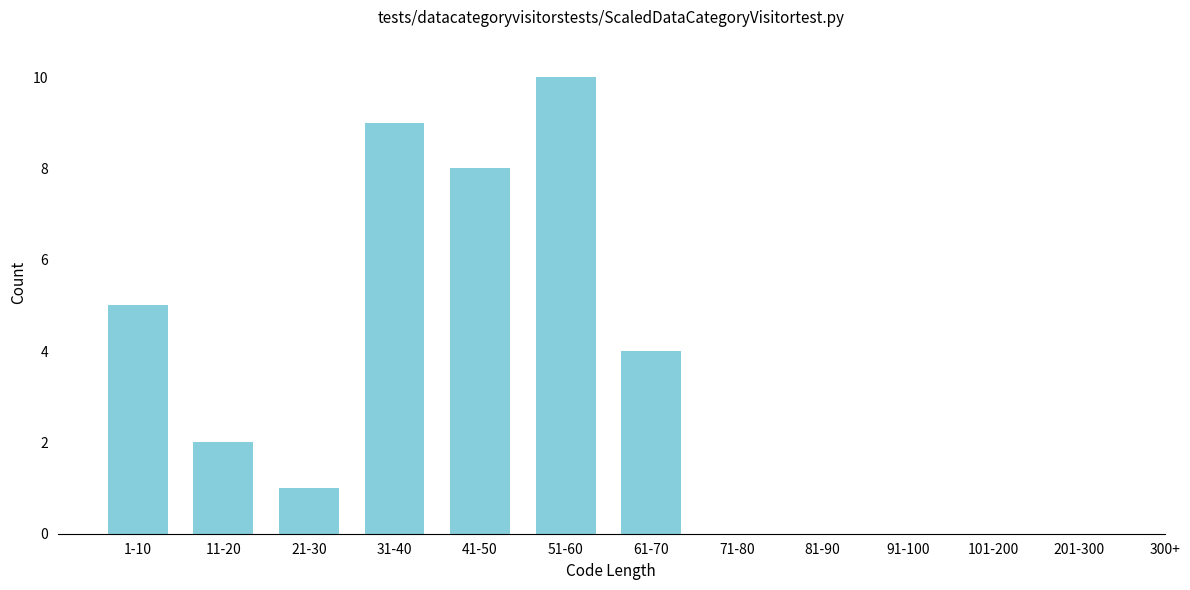

Reading right to left, extract all data points from this chart.

201-300=0	101-200=0	91-100=0	81-90=0	71-80=0	61-70=4	51-60=10	41-50=8	31-40=9	21-30=1	11-20=2	1-10=5